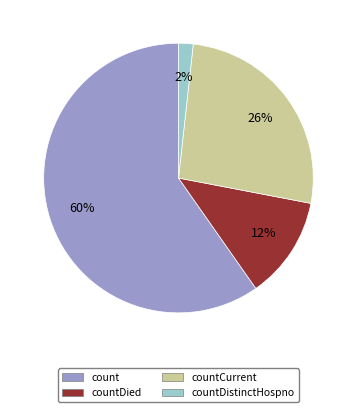

To the nearest percent, what is the difference between the largest and smallest slice percentages?

58%